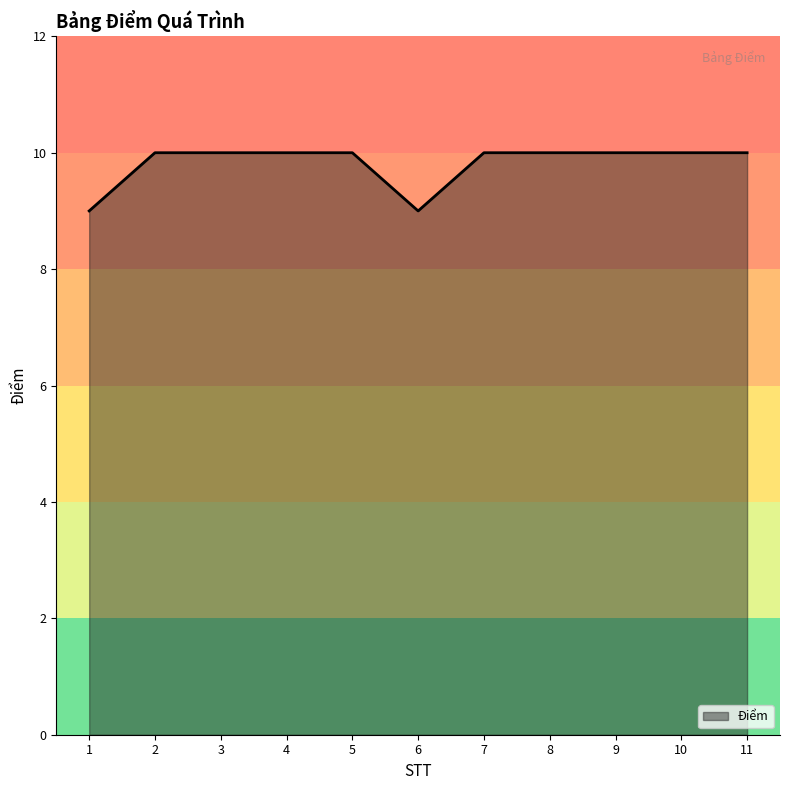

What is the greatest value displayed?

10